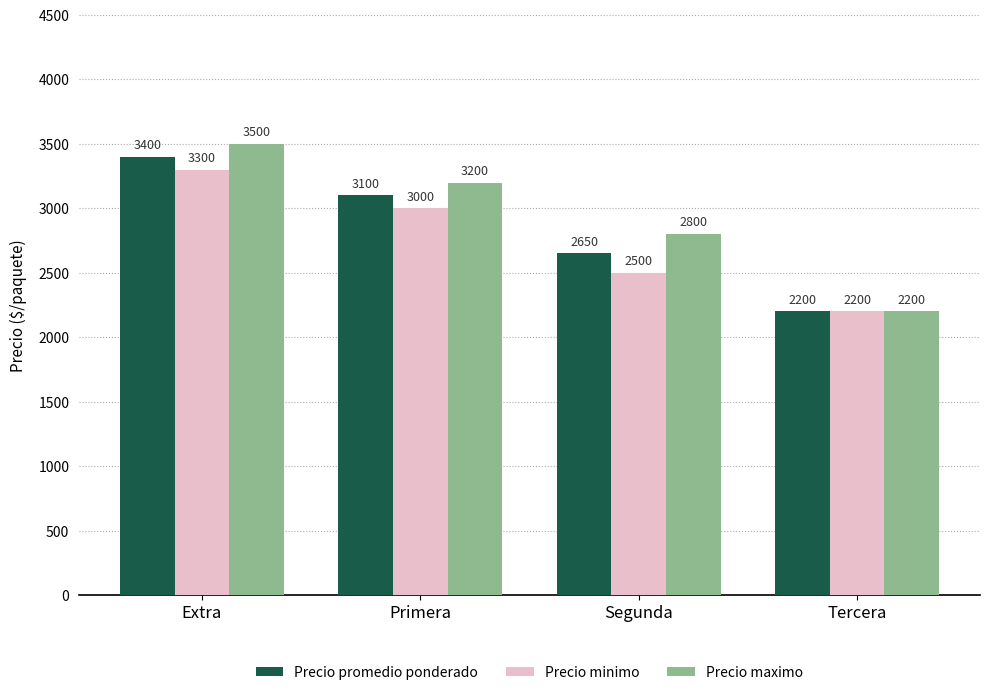

Are the bars grouped side by side (vs. stacked)?

Yes